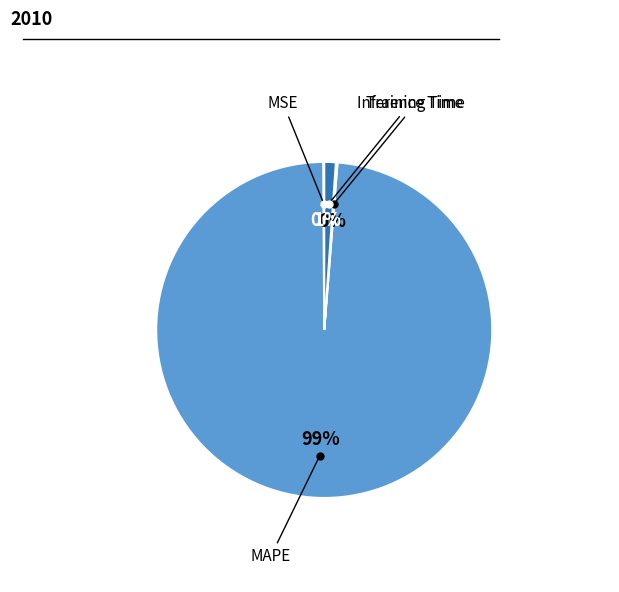

Is there any slice that represents more than half of the pie?

Yes